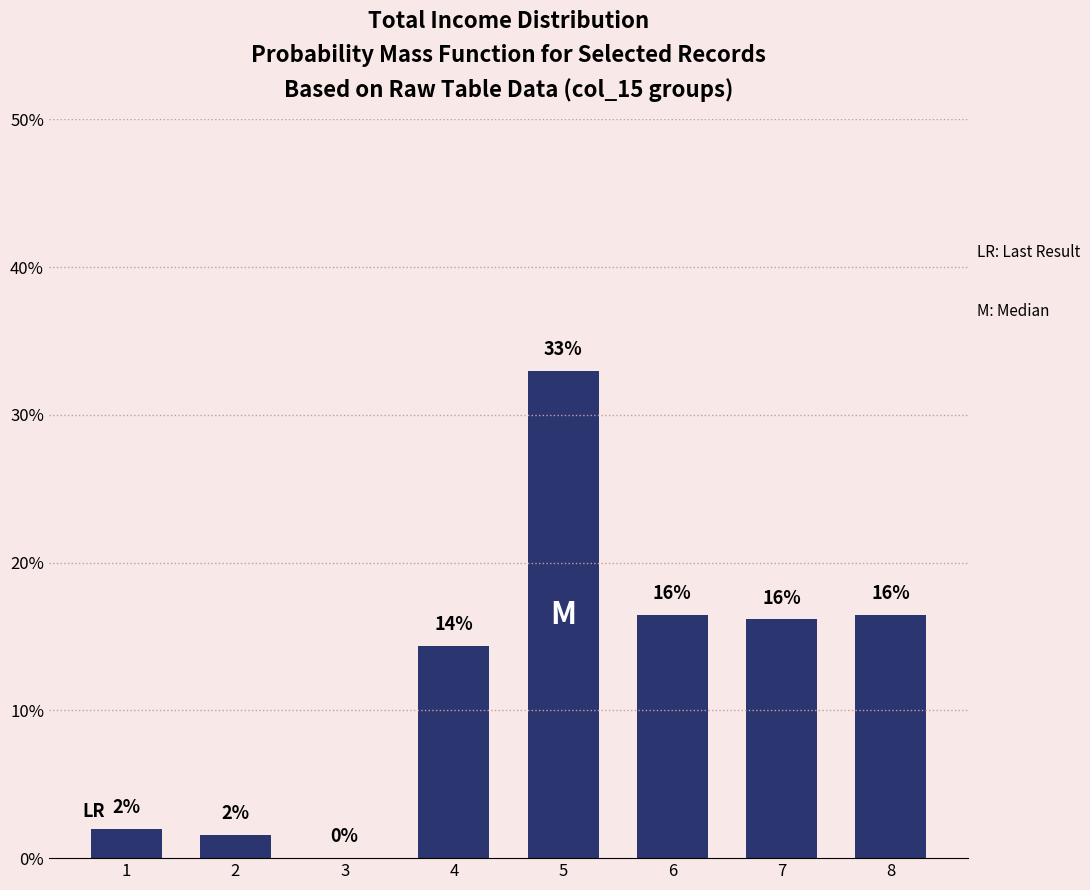

What is the sum of all values?

100.0